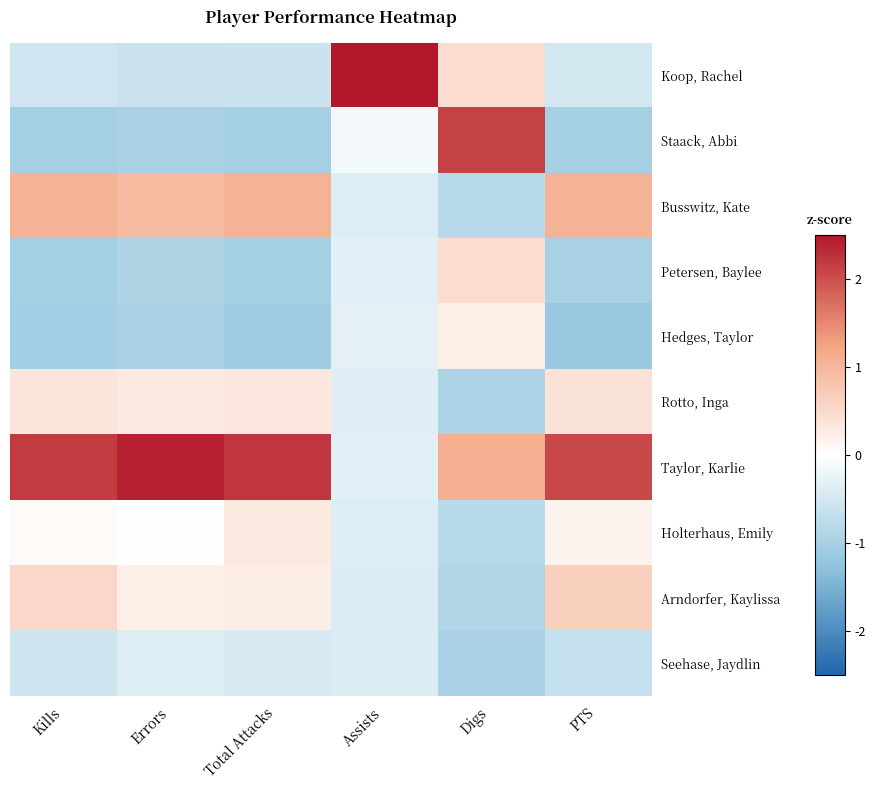

At Total Attacks, list the series in order from smallest to largest.

Hedges, Taylor, Staack, Abbi, Petersen, Baylee, Koop, Rachel, Seehase, Jaydlin, Arndorfer, Kaylissa, Holterhaus, Emily, Rotto, Inga, Busswitz, Kate, Taylor, Karlie